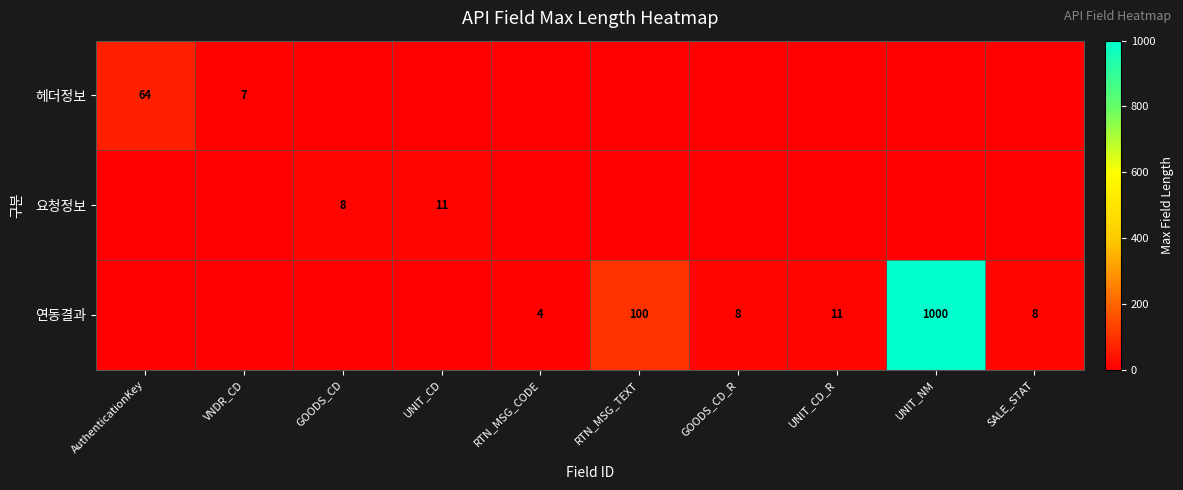

Is the value of 연동결과 at RTN_MSG_TEXT greater than the value of 헤더정보 at VNDR_CD?

Yes